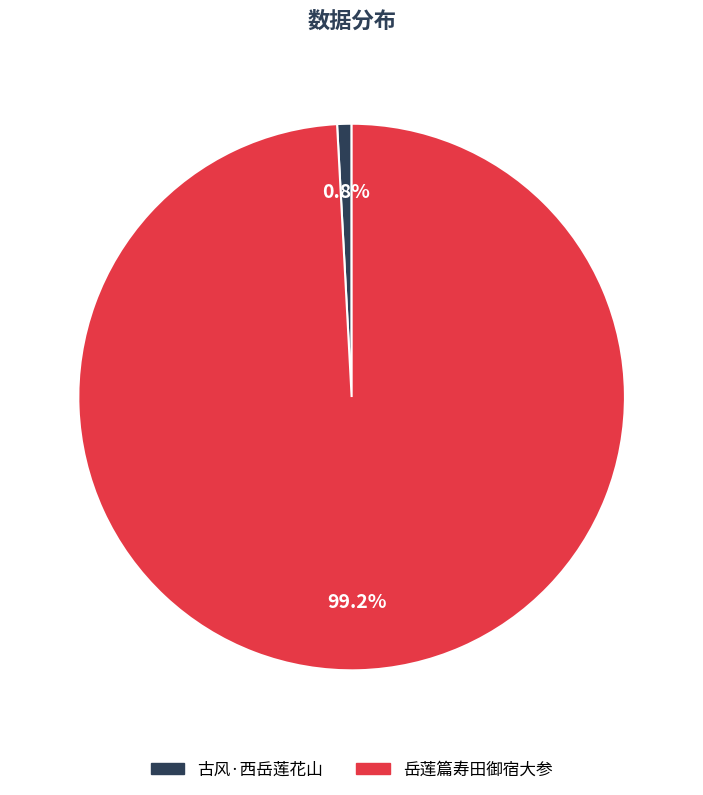

What is the largest slice in the pie chart?

岳莲篇寿田御宿大参